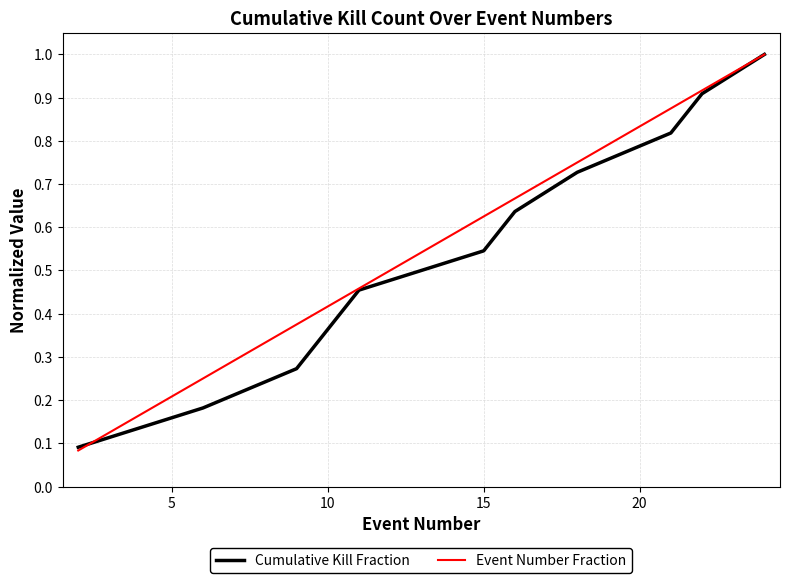

Does the chart display data point markers on the line(s)?

No